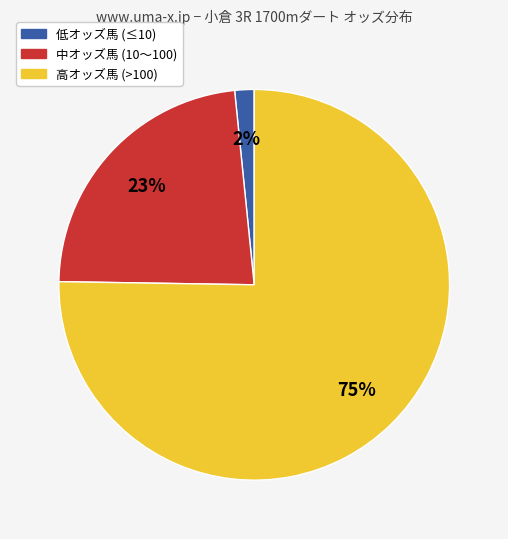

Which has a higher value, 低オッズ馬 (≤10) or 高オッズ馬 (>100)?

高オッズ馬 (>100)